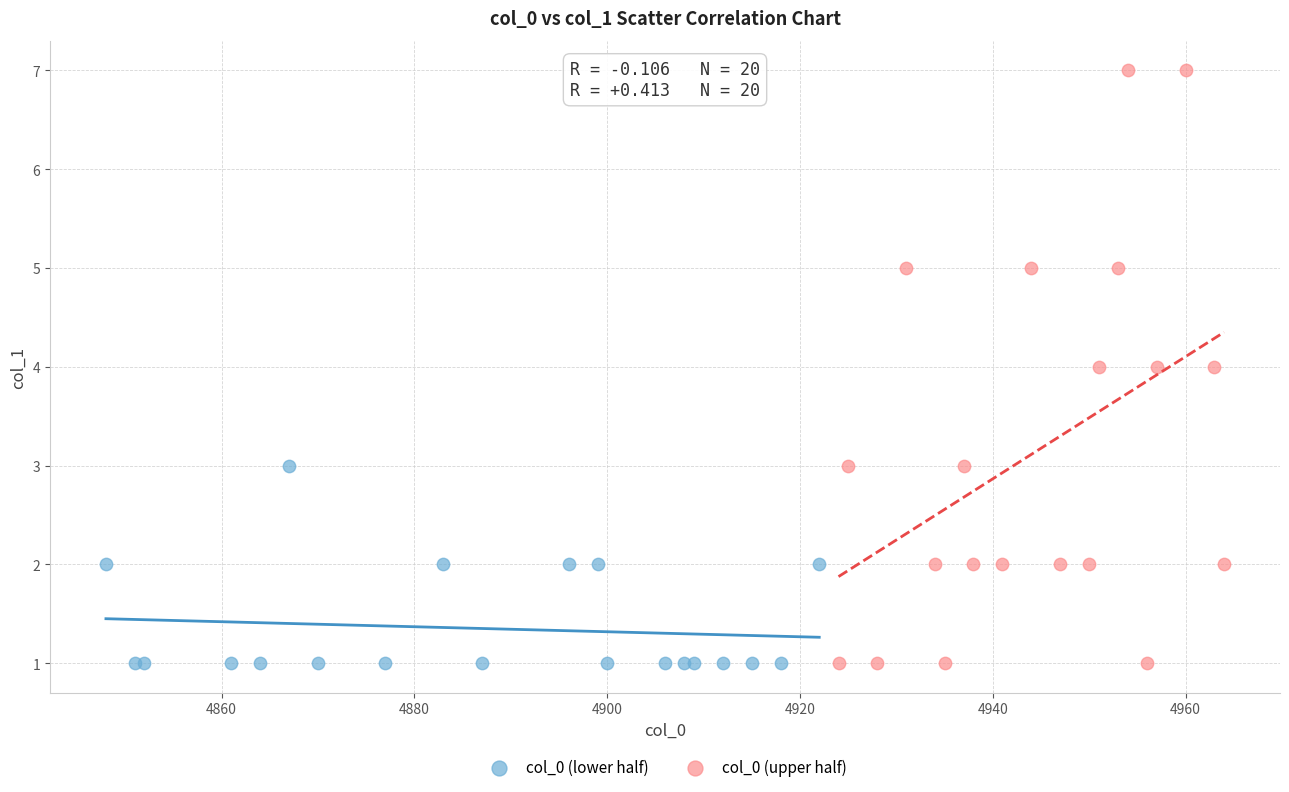

What are all the series names shown in the legend?

col_0 (lower half), col_0 (upper half)